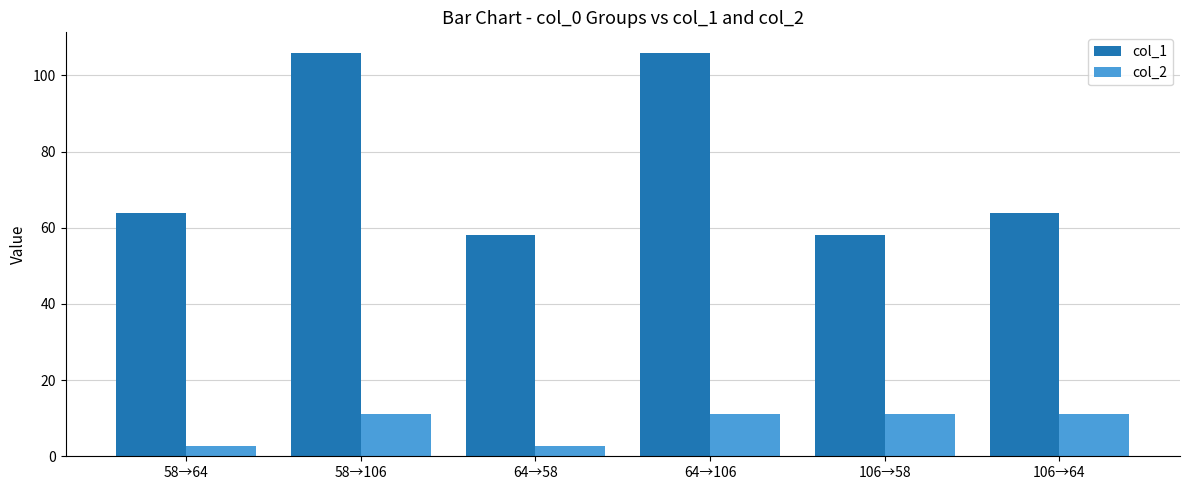

Reading left to right, what are all the values shown in this chart?

col_1: 64.0	106.0	58.0	106.0	58.0	64.0
col_2: 2.8	11.0	2.8	11.0	11.0	11.0